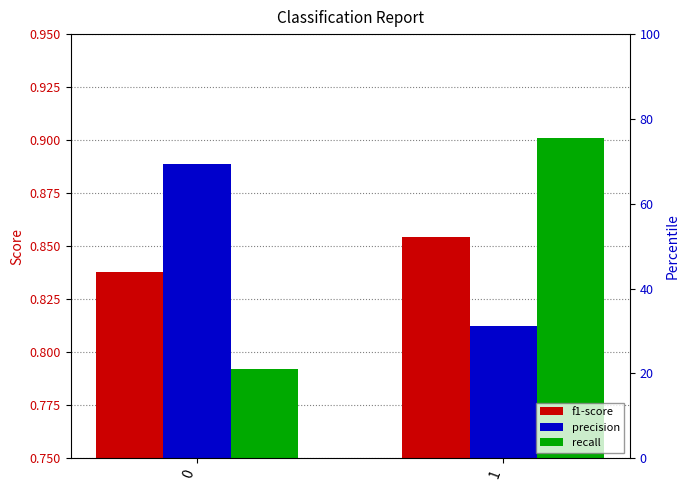

Is the value of recall at 0 greater than the value of precision at 0?

No